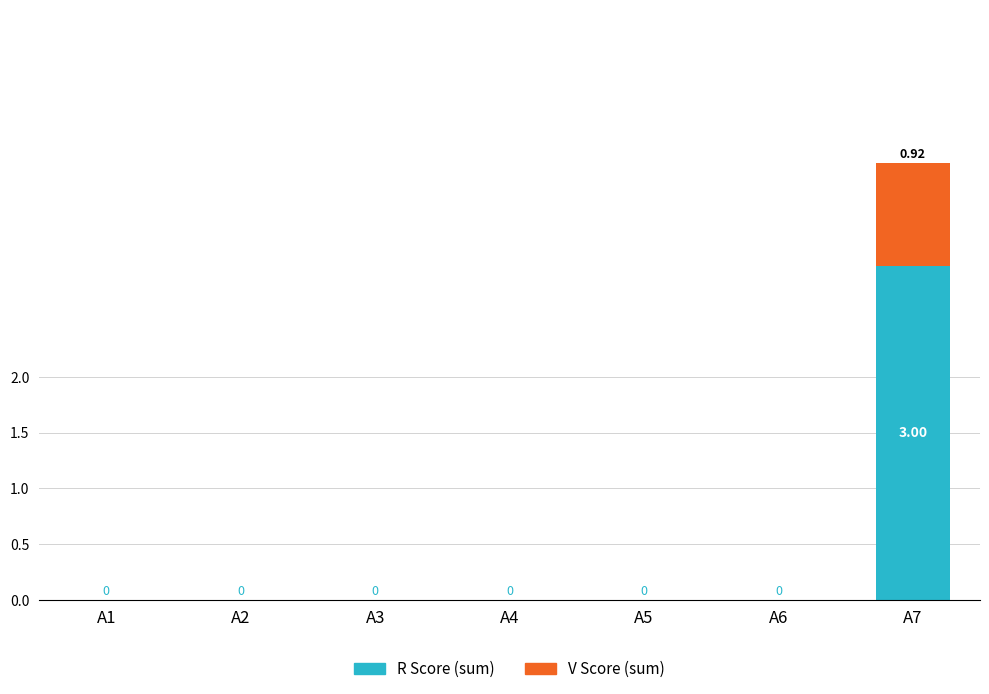

At which category is the sum across all series the highest?

A7